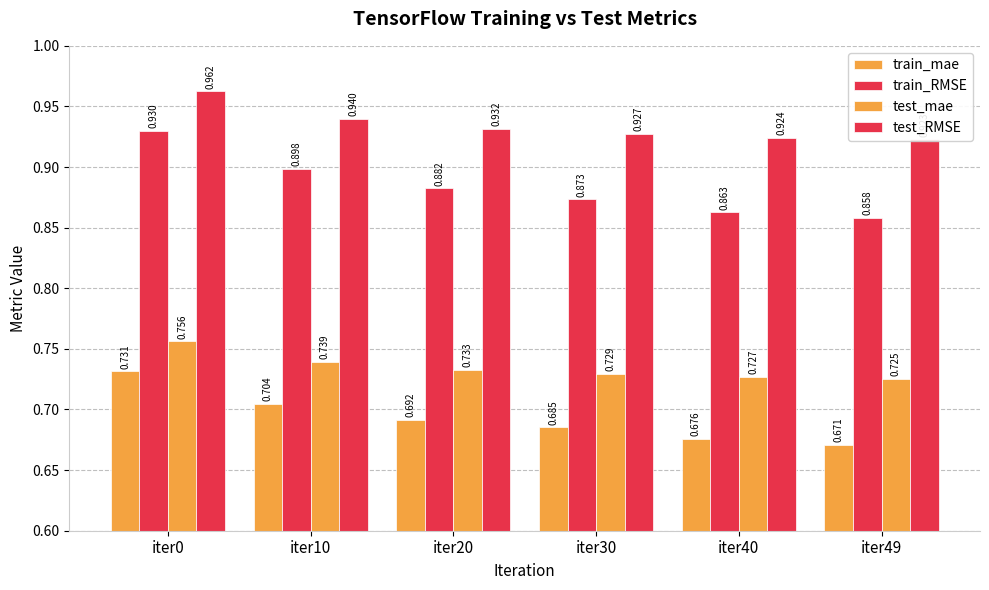

What are all the series names shown in the legend?

train_mae, train_RMSE, test_mae, test_RMSE